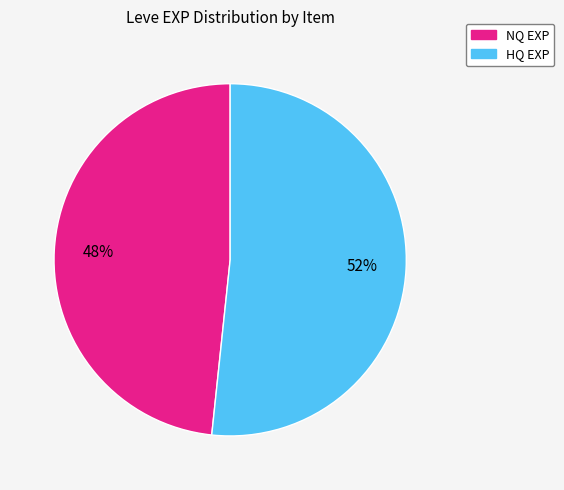

Is there any slice that represents more than half of the pie?

Yes